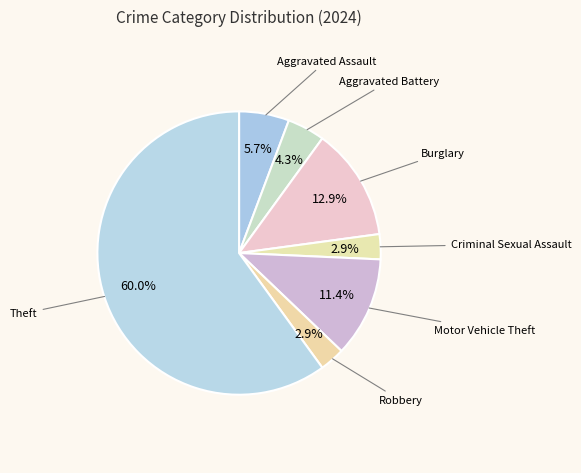

Does any single category account for the majority?

Yes